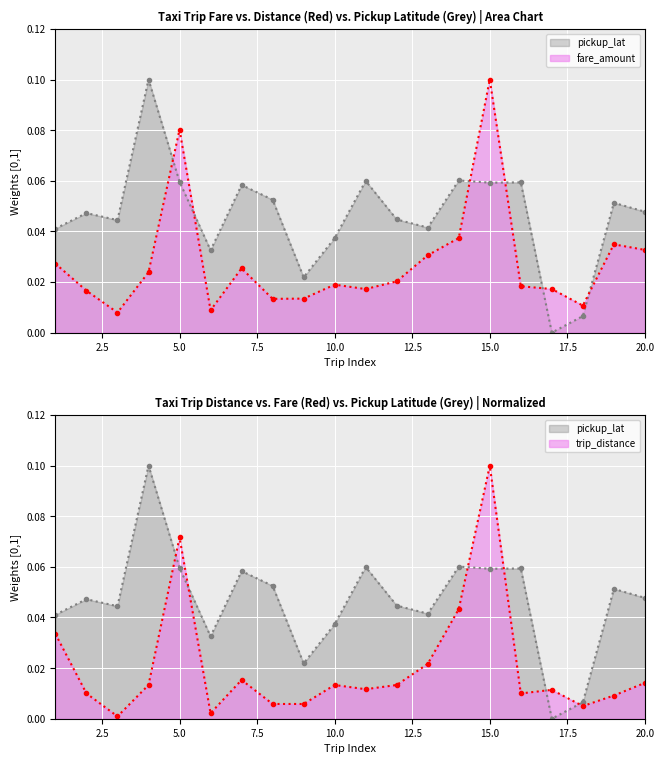

How many data points does each series have?

20